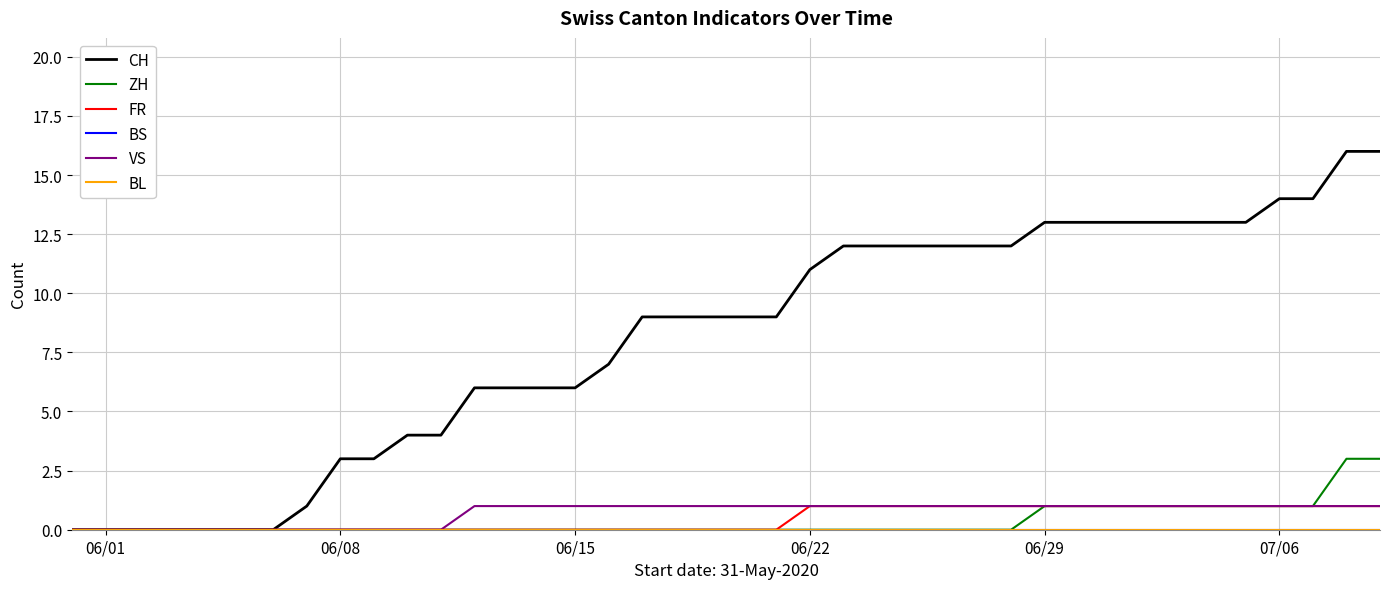

How many lines are shown in the chart?

6